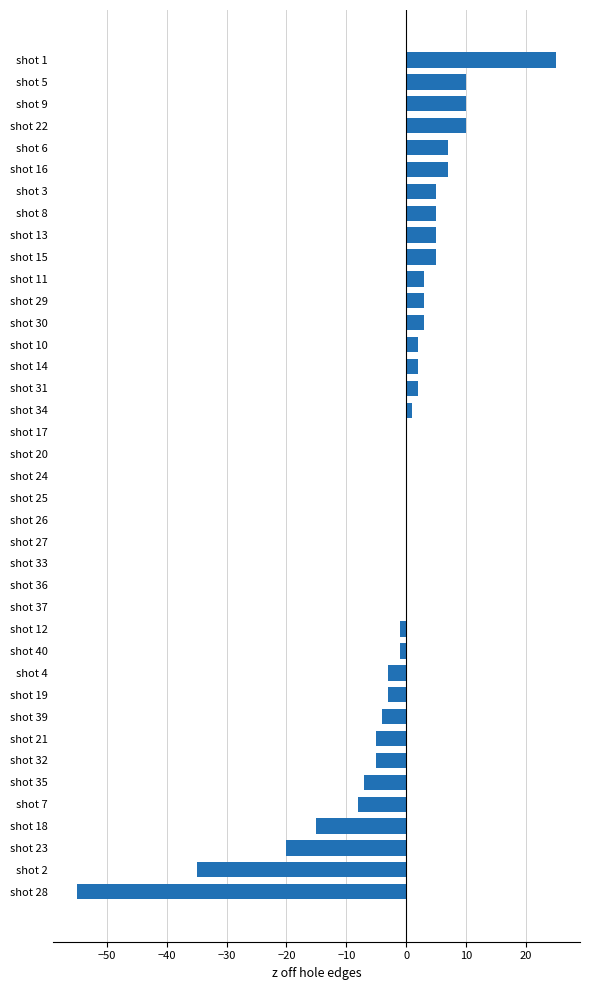

True or false: the data shows -19 at shot 2.

False